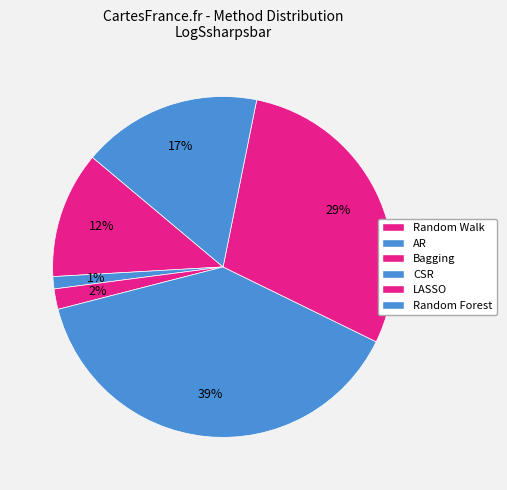

To the nearest percent, what percentage of the pie is AR?

1%